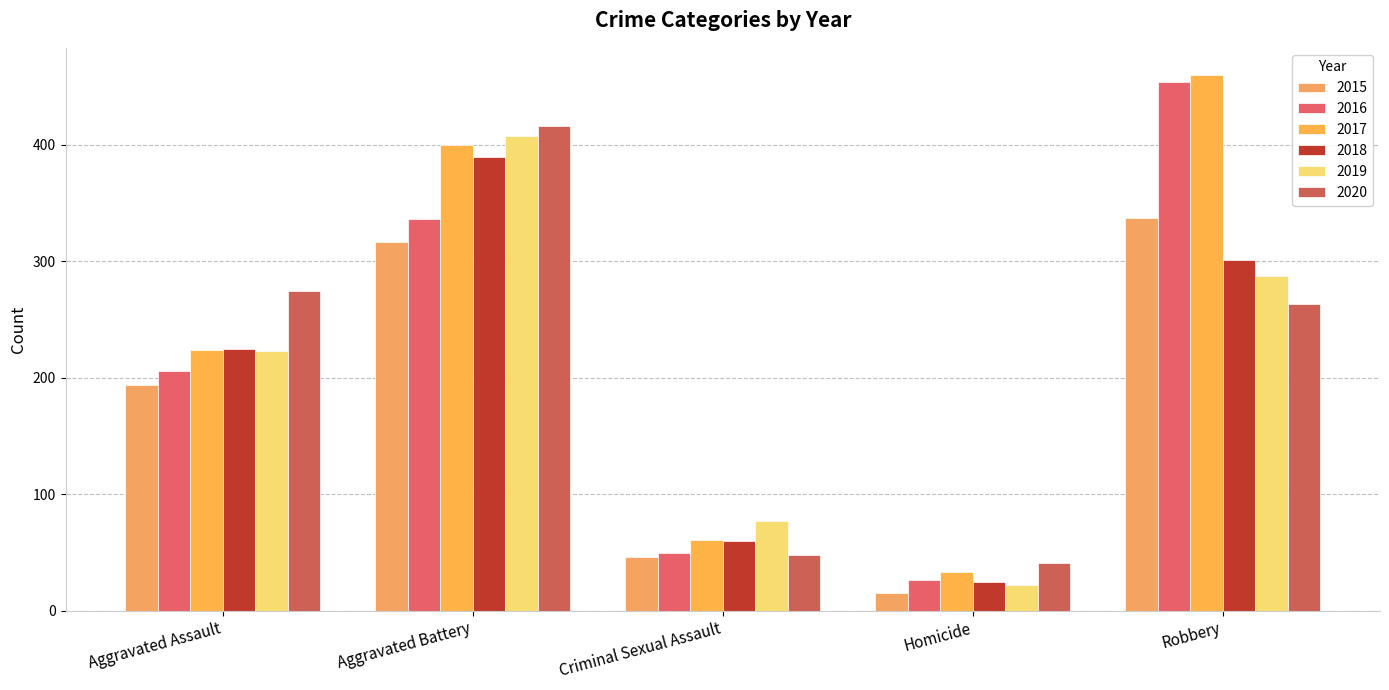

What is the total value across all series at Homicide?

162